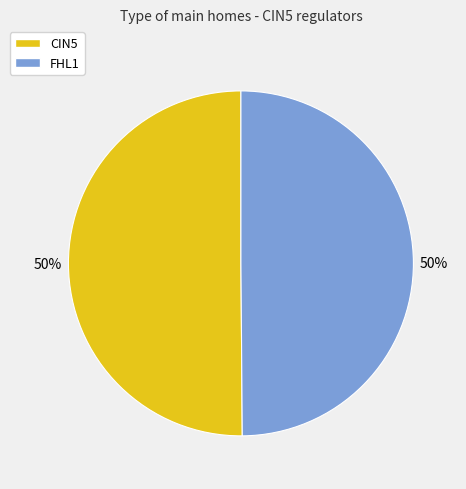

To the nearest percent, what is the average slice percentage?

50%